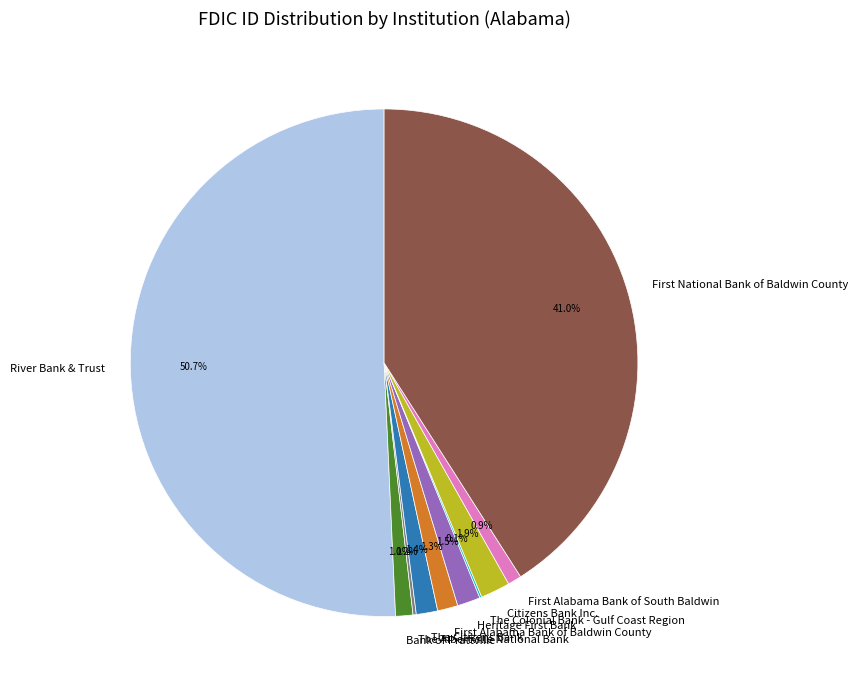

To the nearest percent, what is the difference between the largest and smallest slice percentages?

51%